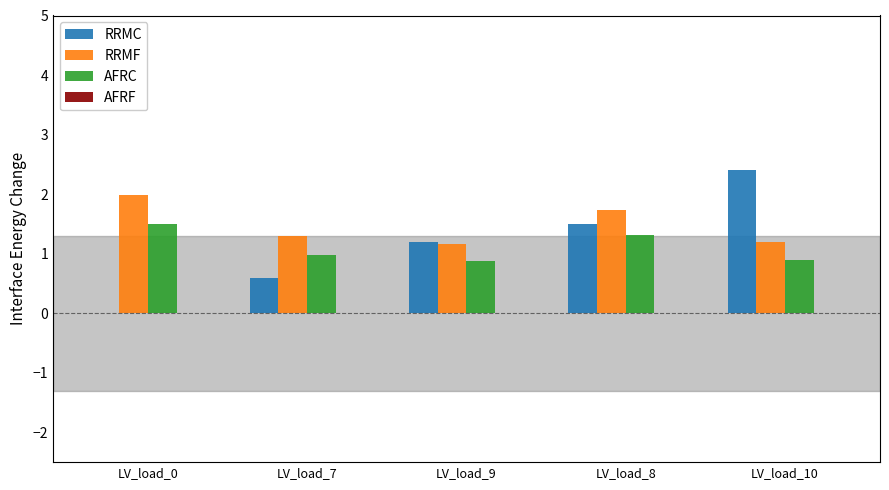

What is the sum of all AFRC values?

5.6